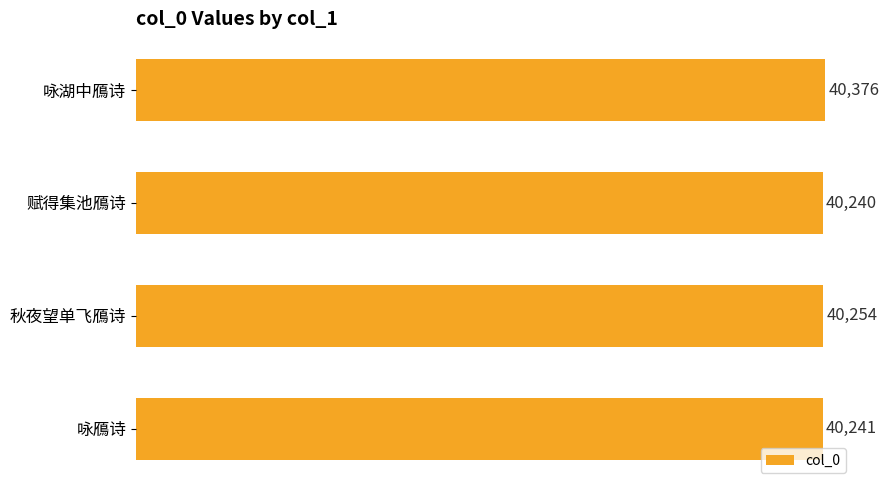

What is the difference between the maximum and second lowest values?

135